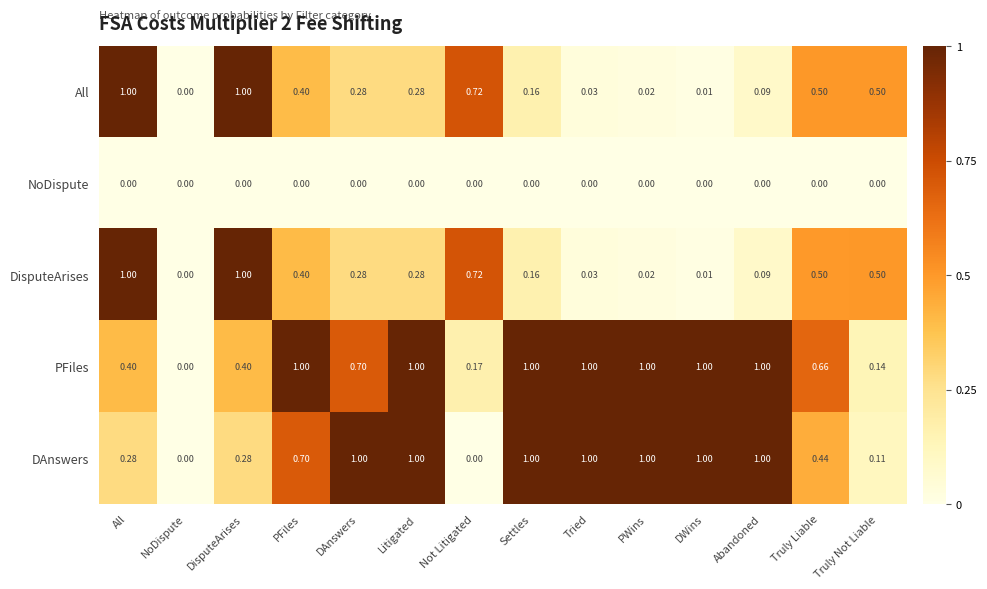

Where is All nearest to the value 0?

NoDispute